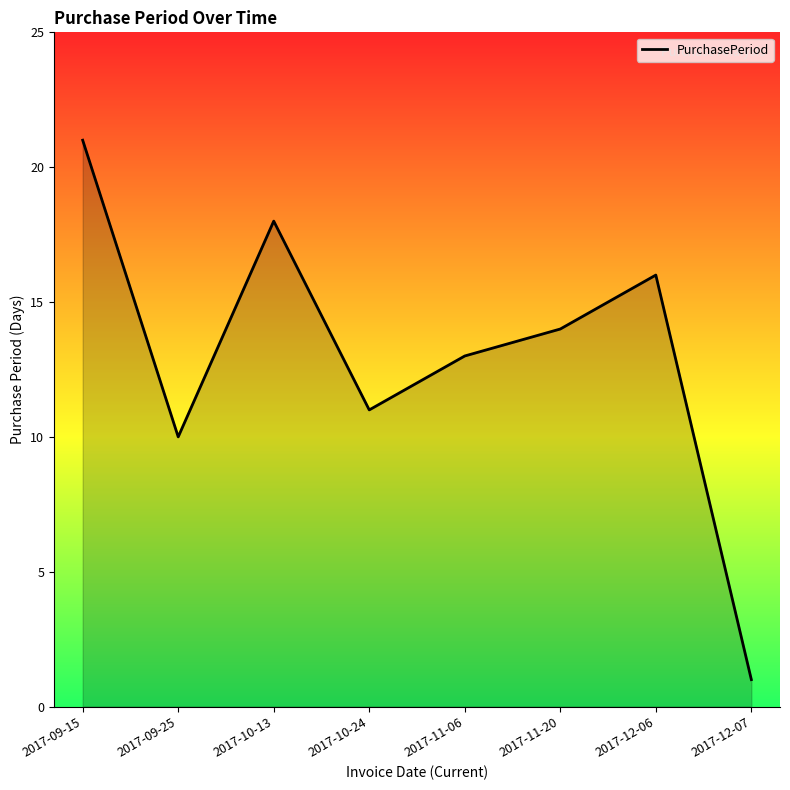

At which label is the value closest to 11?

2017-10-24